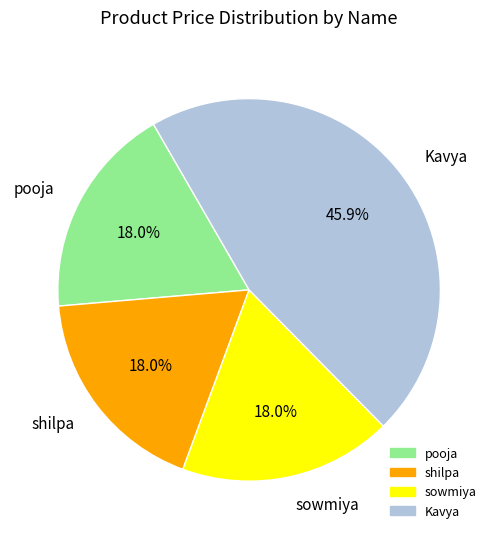

Is there any slice that represents more than half of the pie?

No